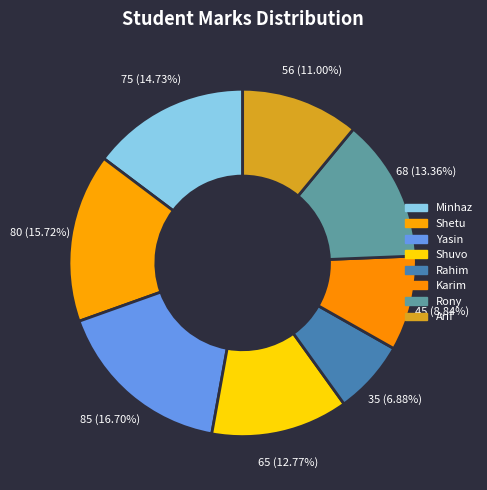

Count the number of slices in the pie.

8